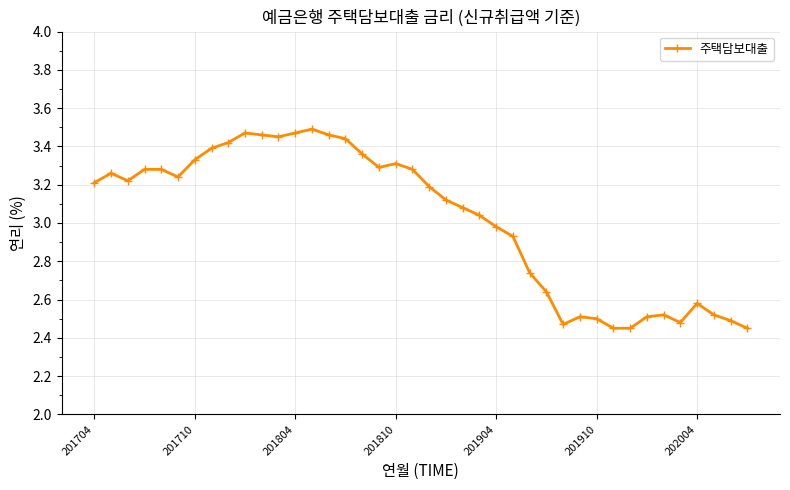

What is the difference between the maximum and minimum values?

1.0